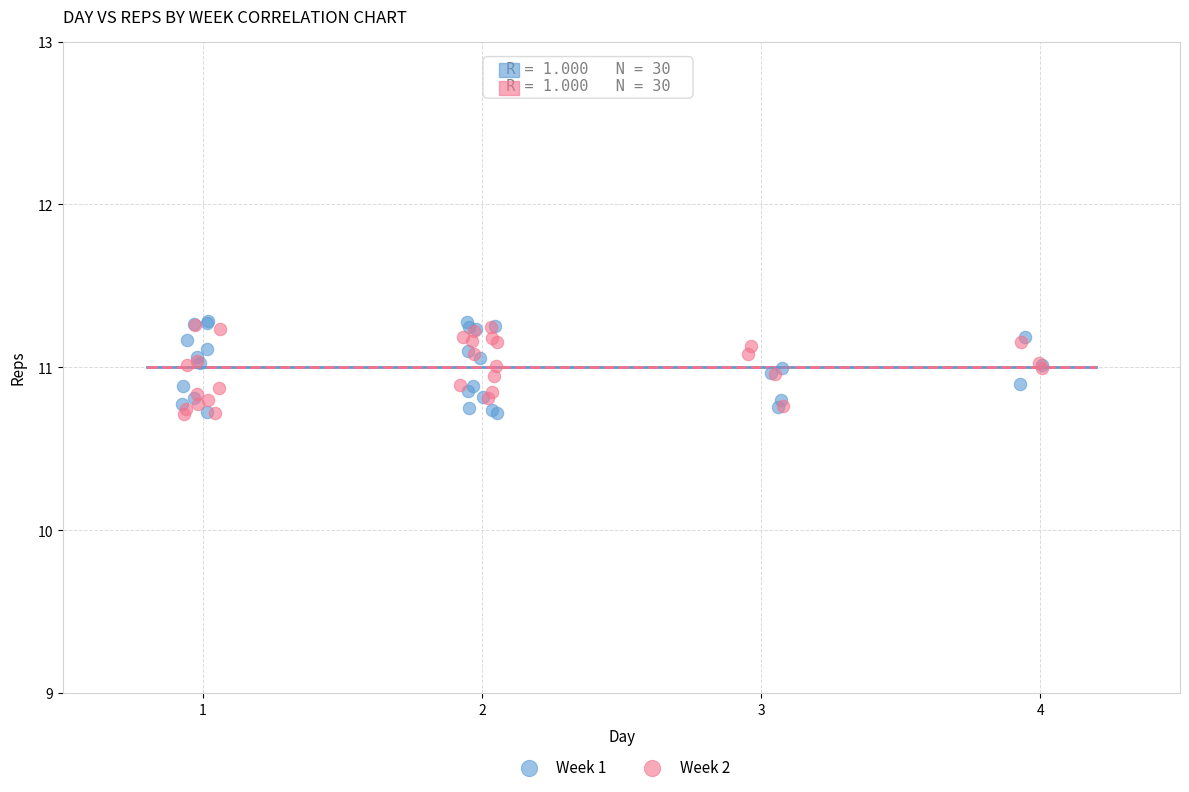

Which series has the widest spread of Y values?

Week 1